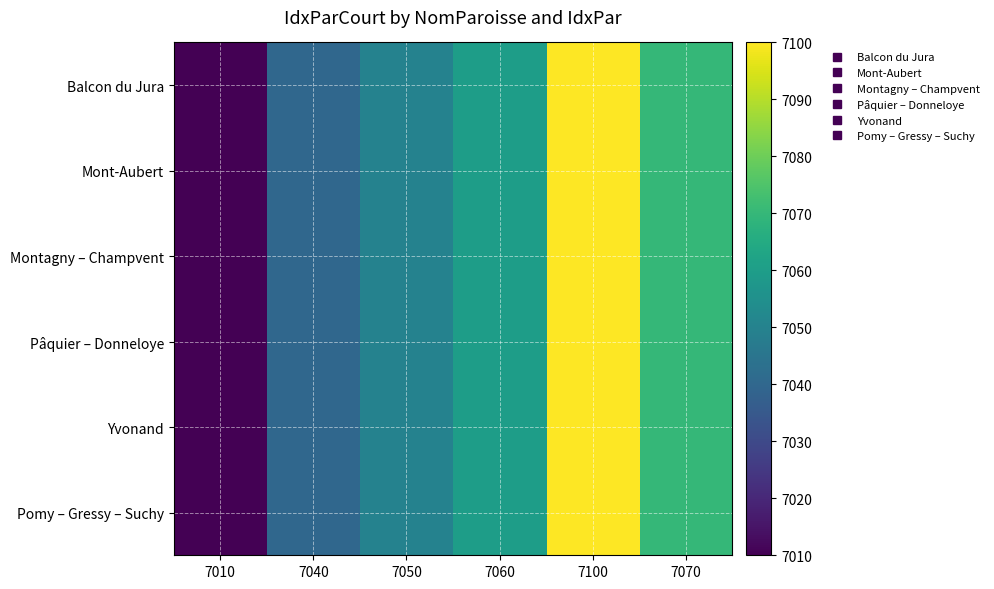

At 7050, list the series in order from largest to smallest.

Balcon du Jura, Mont-Aubert, Montagny – Champvent, Pâquier – Donneloye, Yvonand, Pomy – Gressy – Suchy